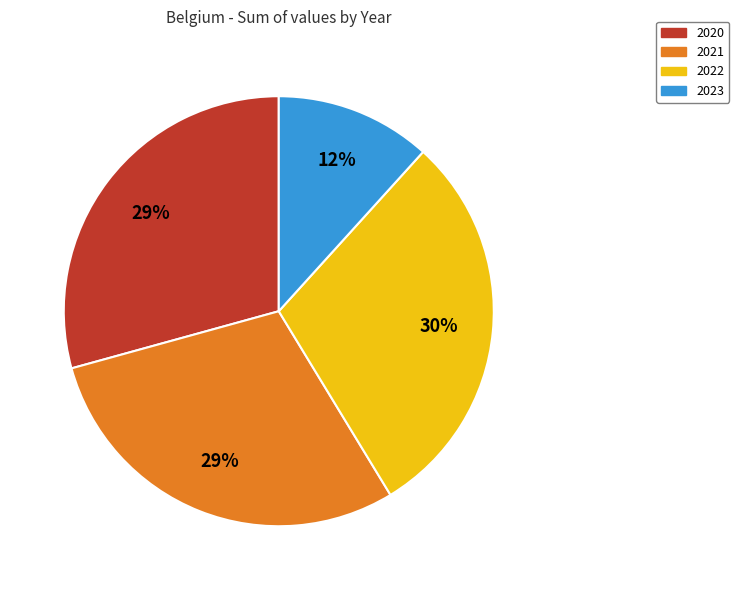

Which has a higher value, 2023 or 2020?

2020